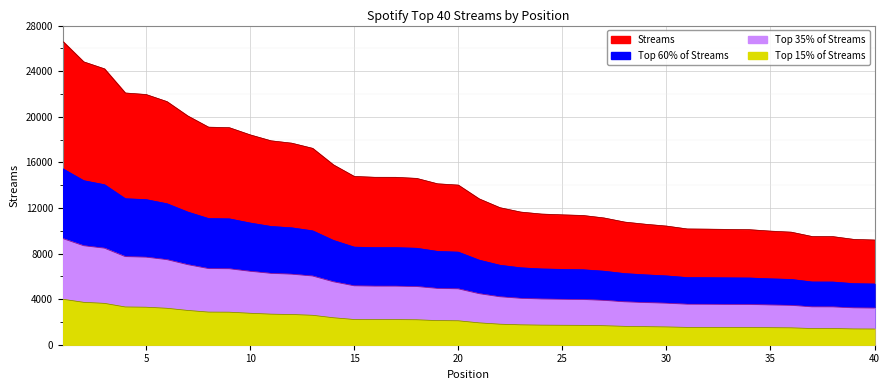

What is the ratio of the value at 38 to the value at 36?

1.0